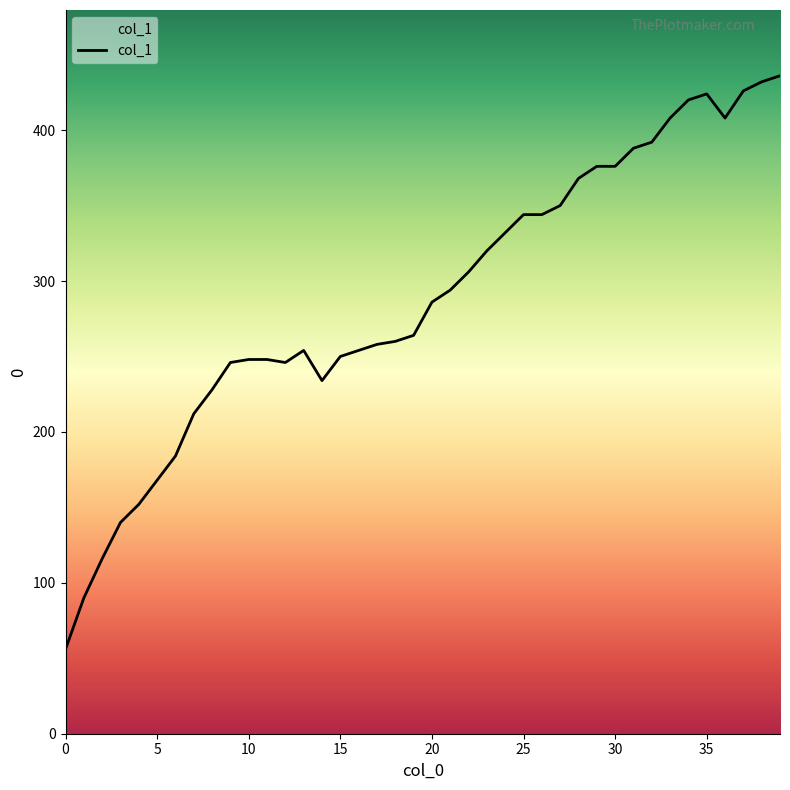

What is the sum of all values?

11538